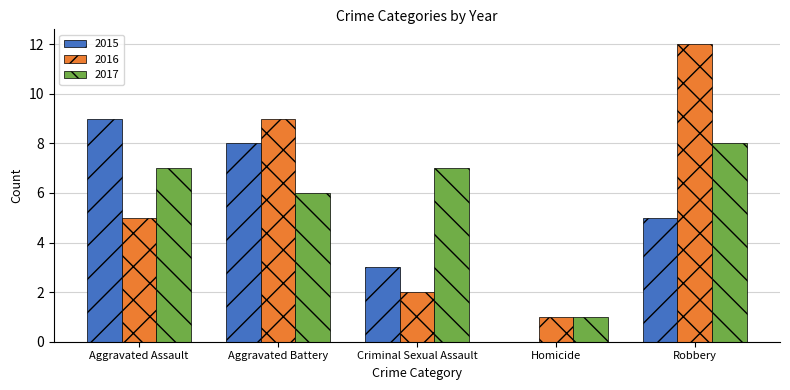

Count the number of categories in the chart.

5